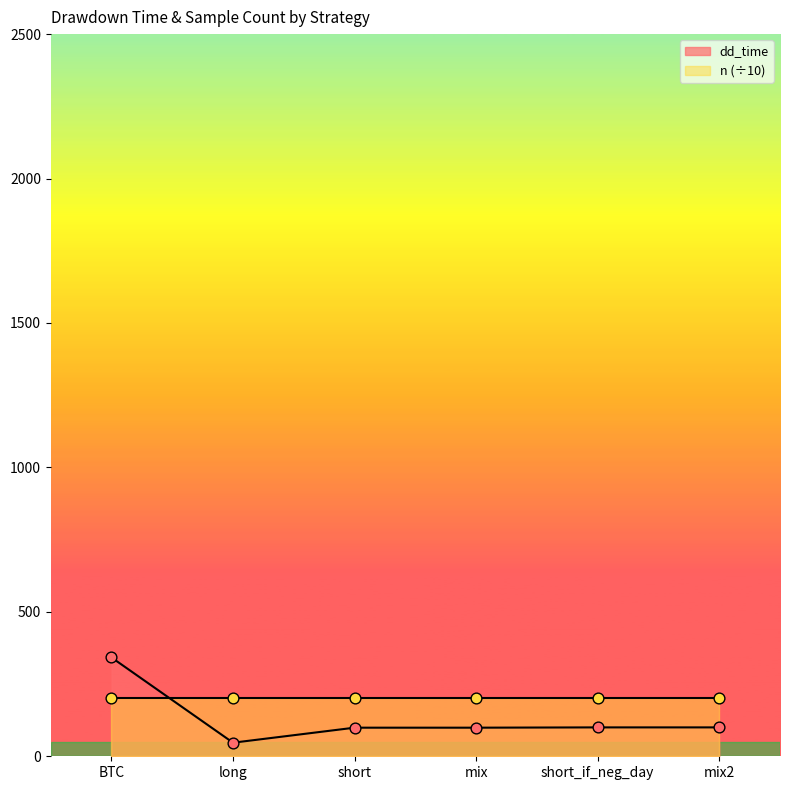

What is the change in value from long to mix?

+52